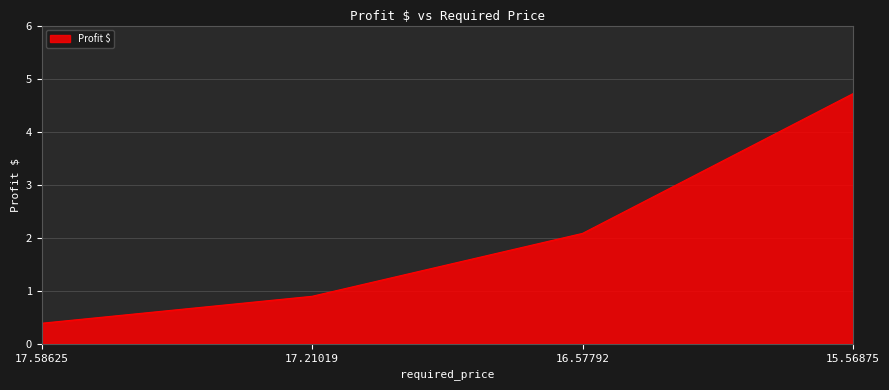

Which label corresponds to the largest value in the chart?

15.56875